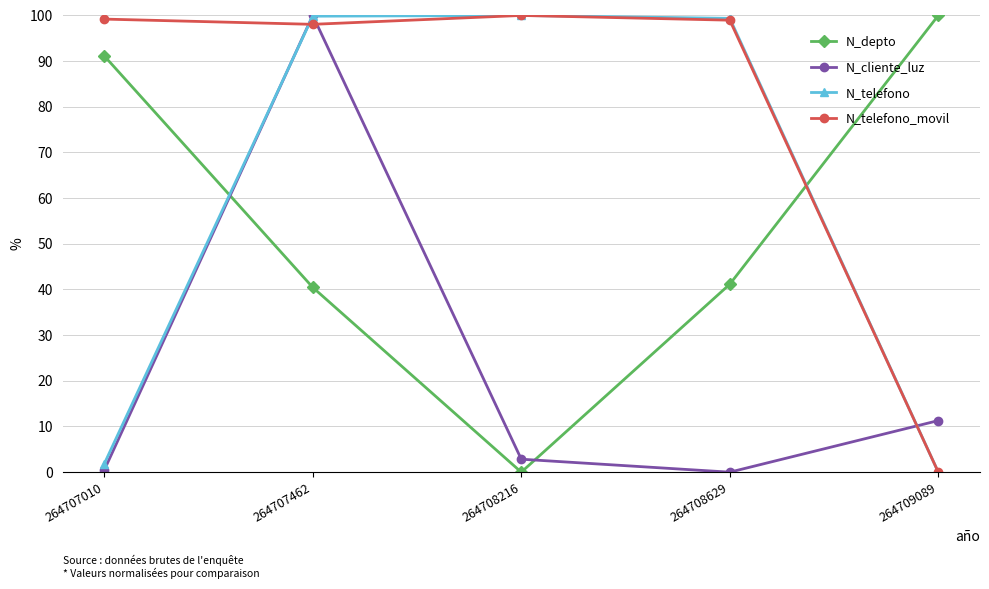

What is the average value of the N_telefono series?

60.2